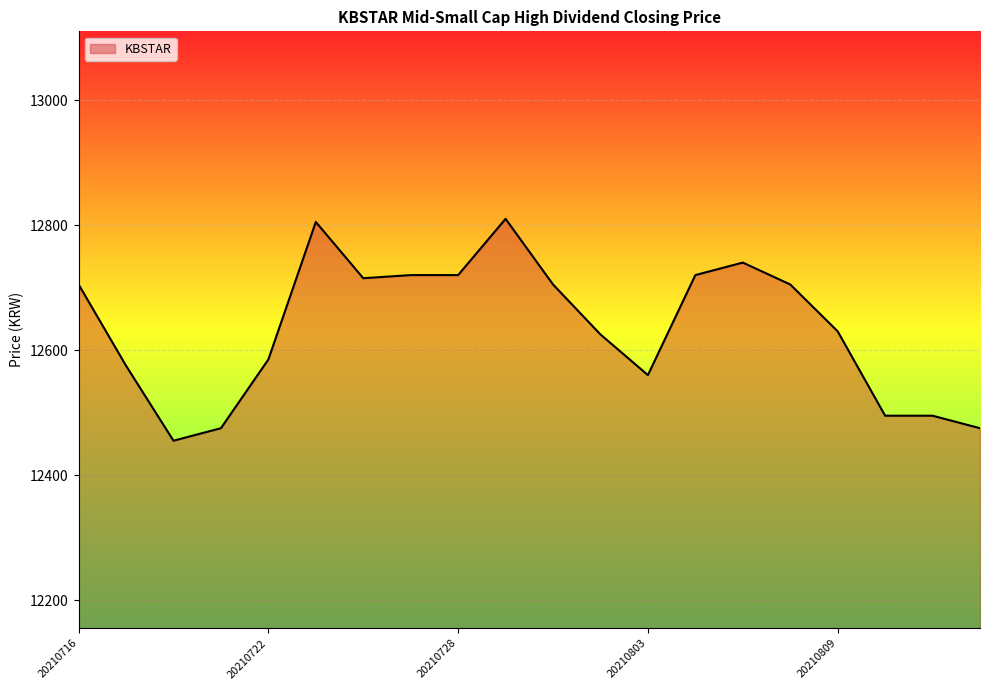

What is the smallest value displayed?

12455